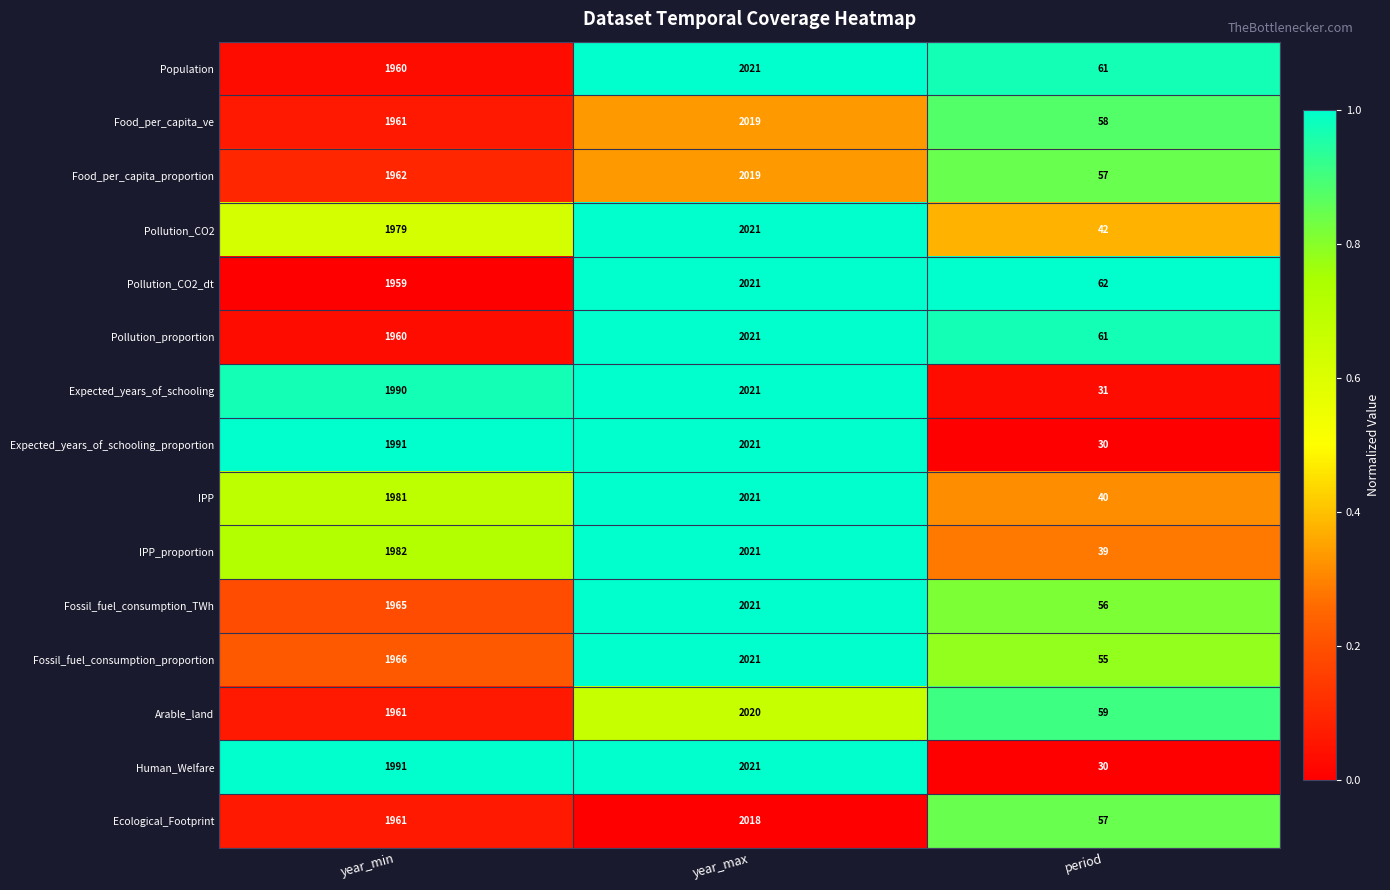

At which category is the sum across all series the highest?

year_max